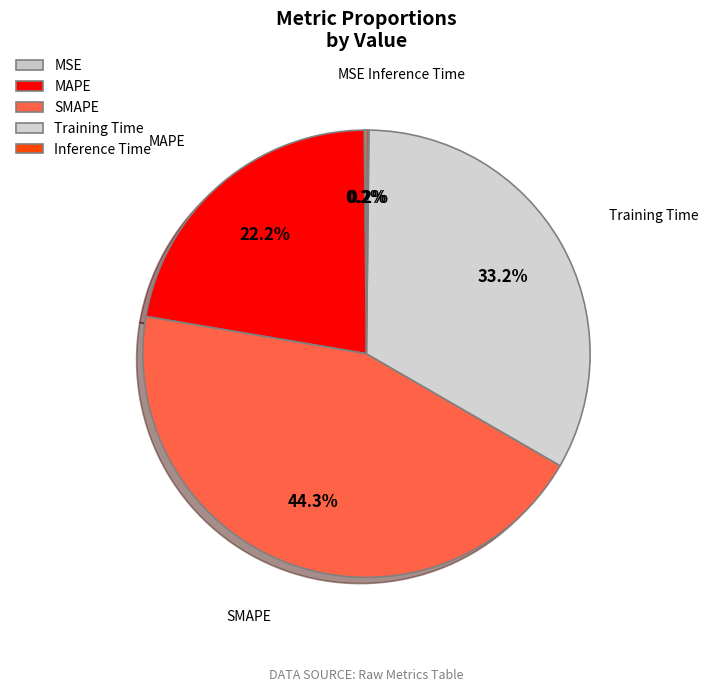

Does any single category account for the majority?

No